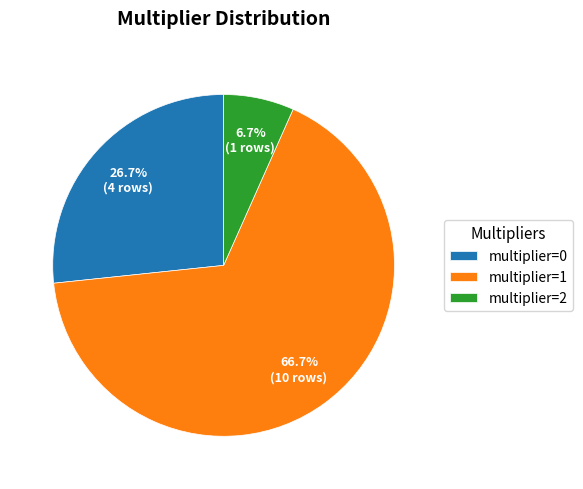

To the nearest percent, what is the difference between the multiplier=0 and multiplier=2 slice percentages?

20%